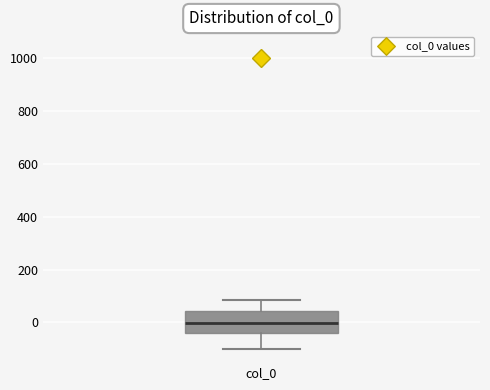

Where does the lower whisker of the box for col_0 end on the y-axis? The values are not printed on the chart, so give them approximately, as read against the axis.

-100